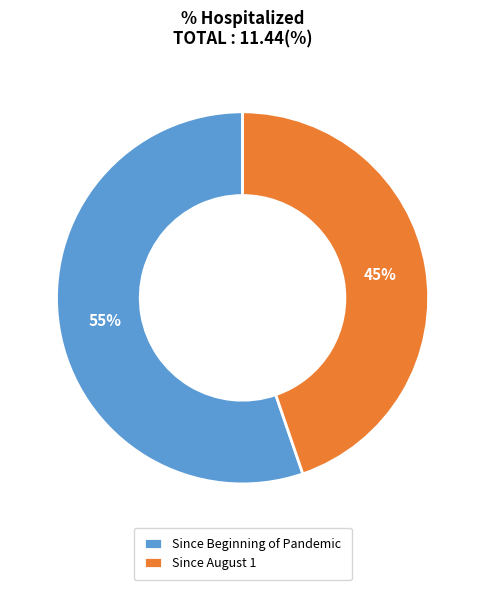

Which has a higher value, Since Beginning of Pandemic or Since August 1?

Since Beginning of Pandemic